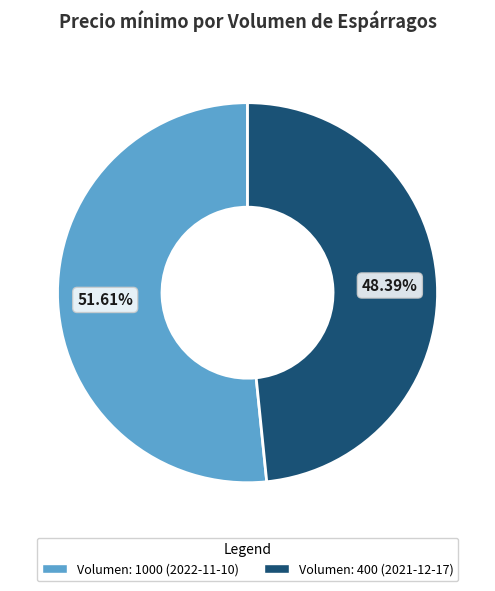

Is there a majority slice in this chart?

Yes